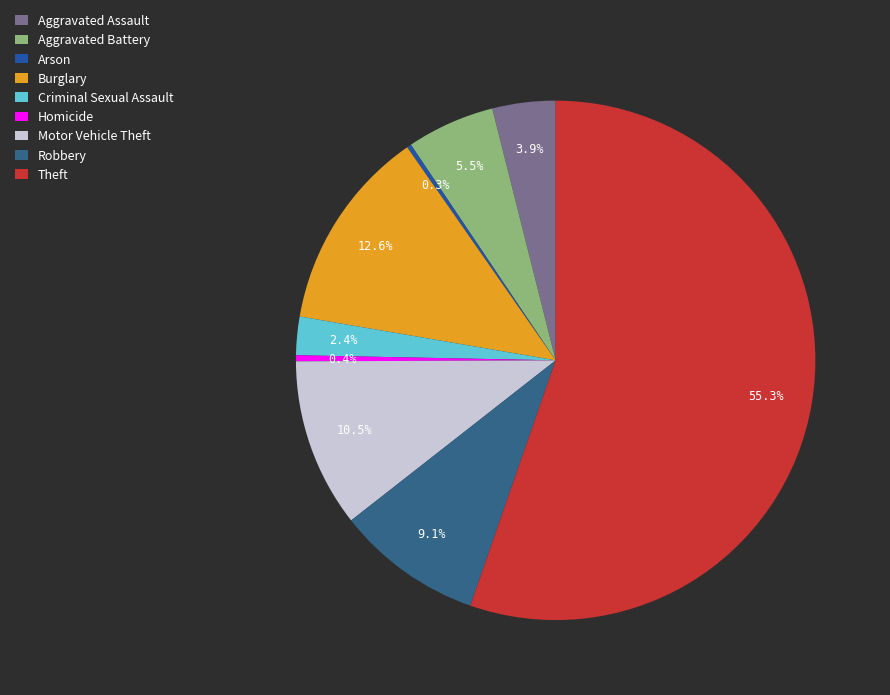

Is the sum of Aggravated Battery and Burglary greater than half?

No